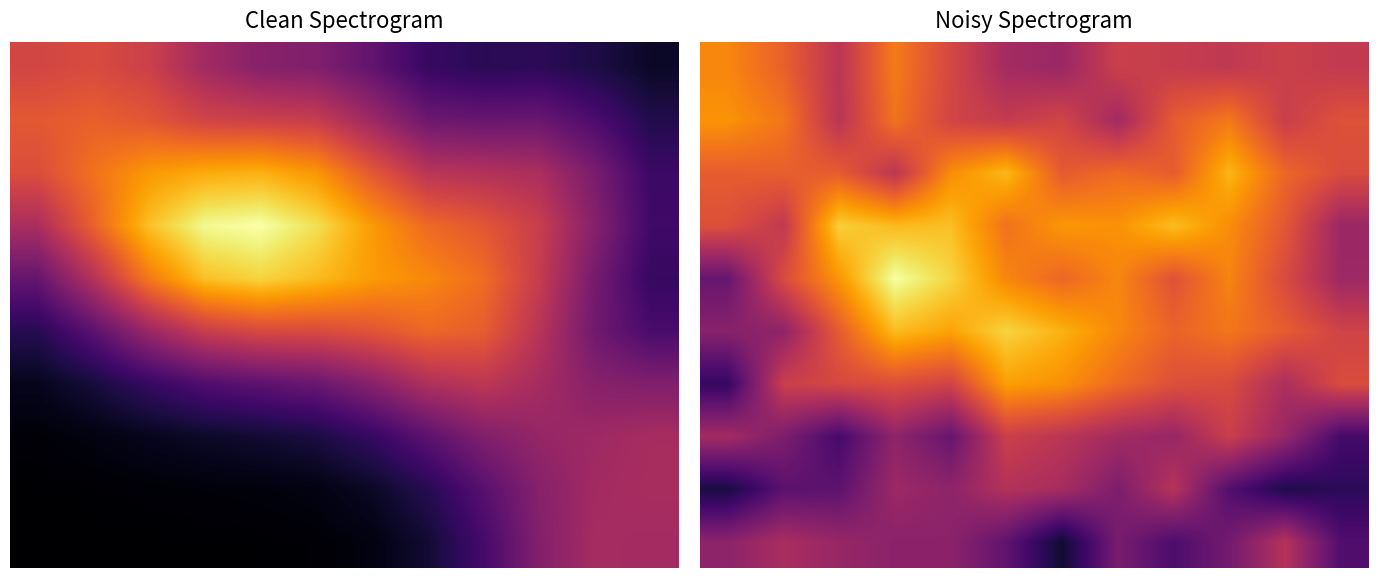

What is the approximate value of 8 at 4?

0.6